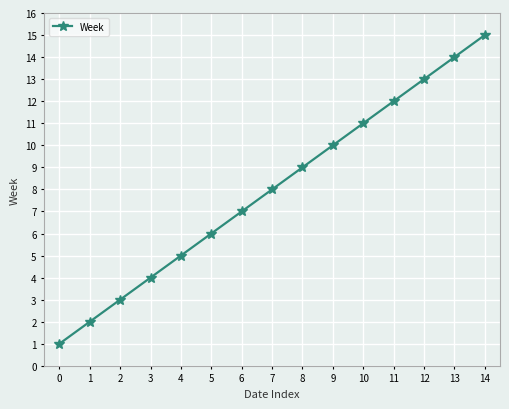

What is the maximum value shown in the chart?

15